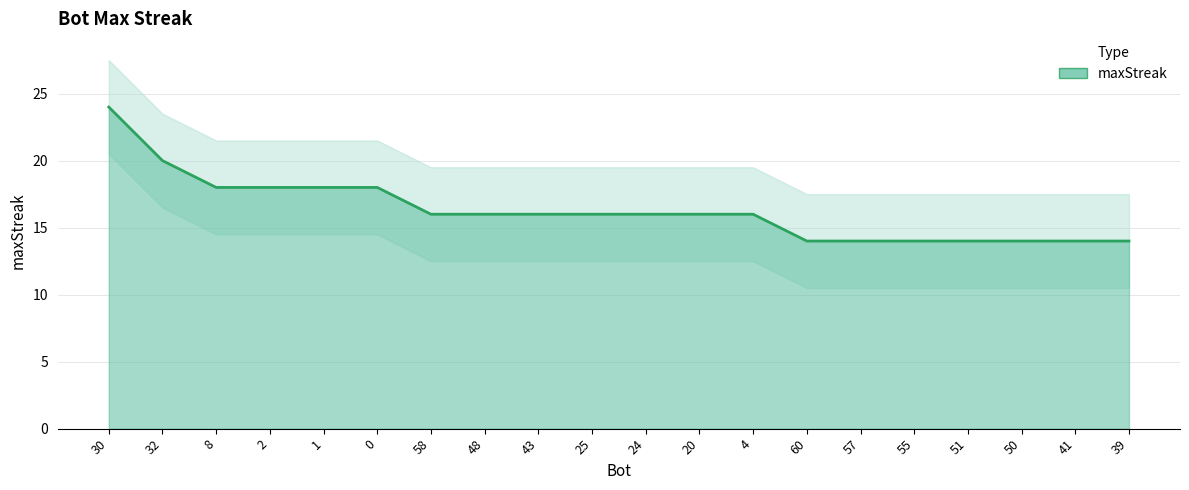

What is the sum of the values at 58 and 20?

32